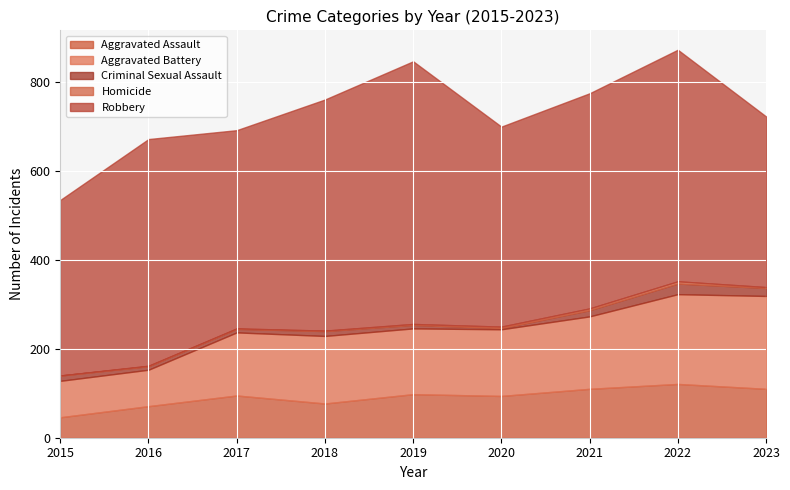

What is the spread (max minus min) of values at 2017?

445